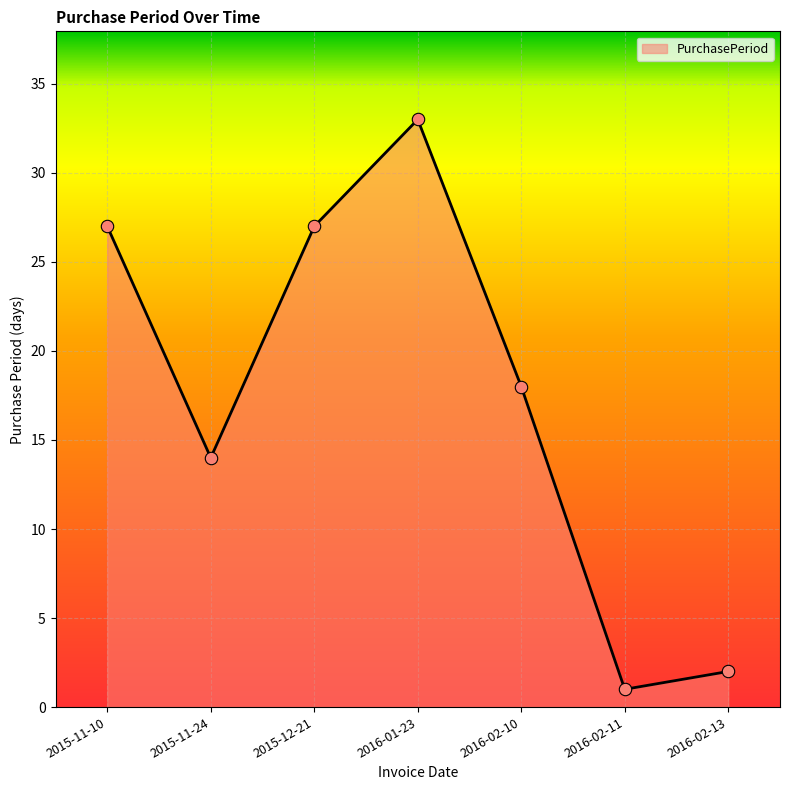

Approximately how many times larger is the value at 2016-02-10 compared to 2015-11-24?

1.3